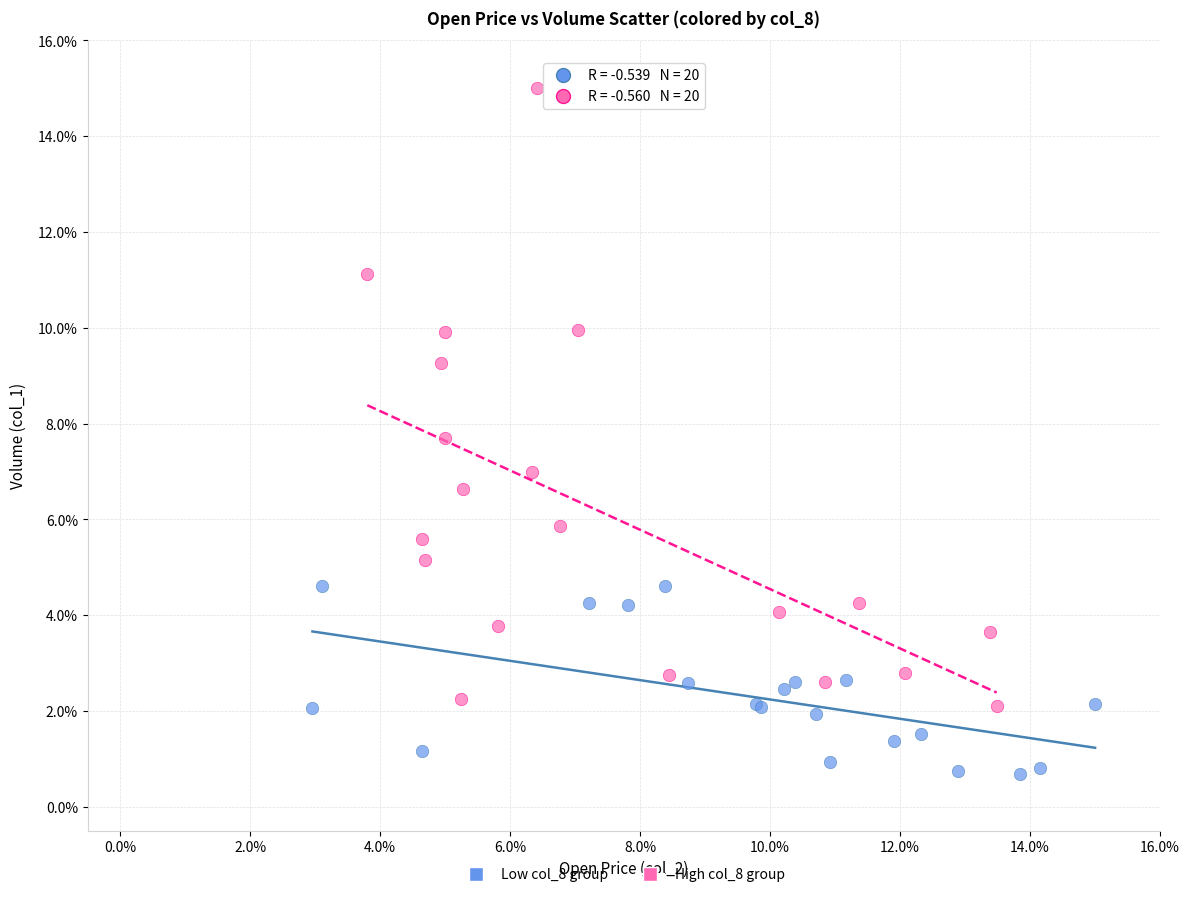

Which series has the widest spread of Y values?

High col_8 group